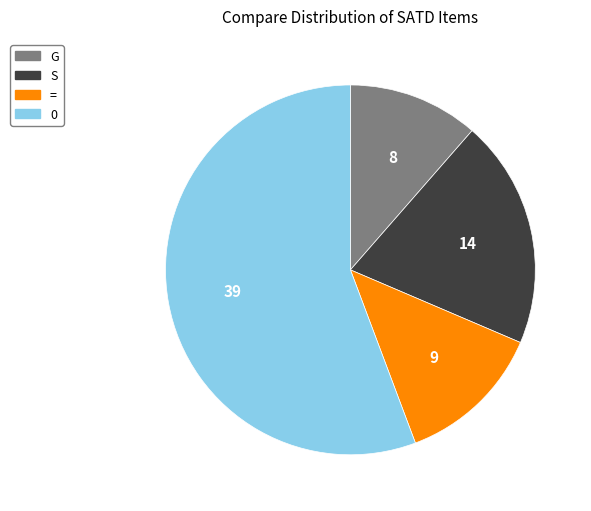

What is the ratio of the value at G to the value at S?

0.6